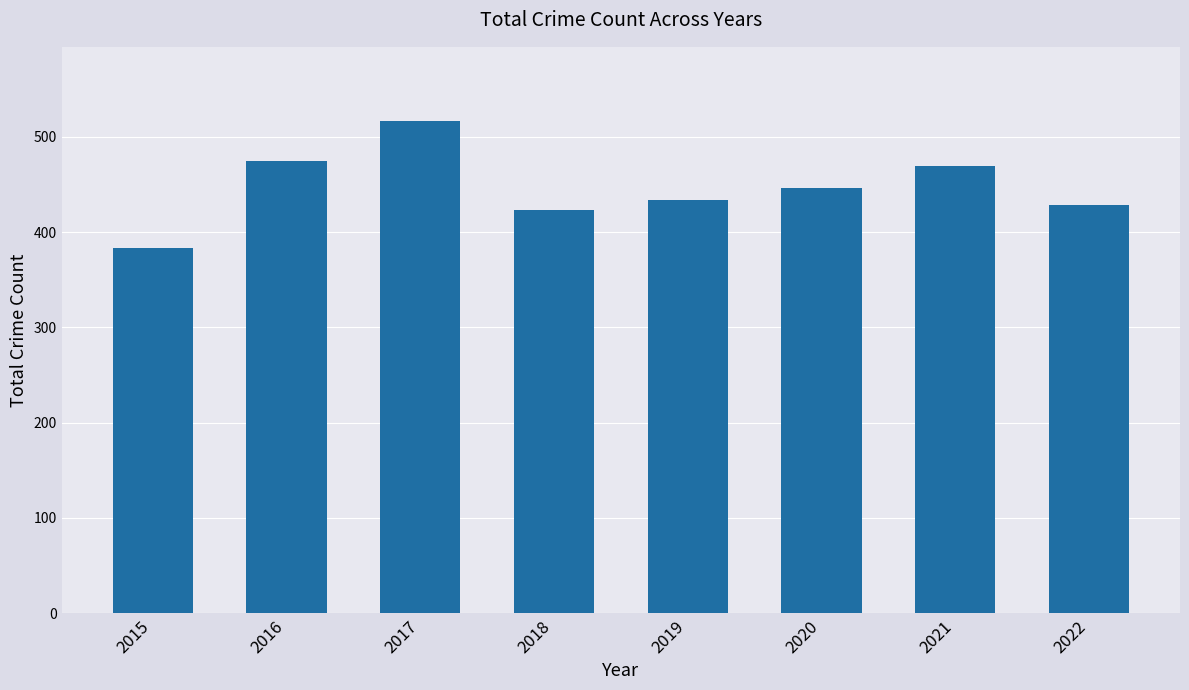

At which category does the chart reach its minimum across all series?

2015